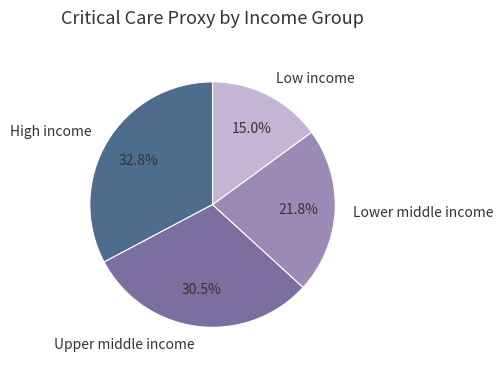

To the nearest percent, what percentage of the pie is Low income?

15%